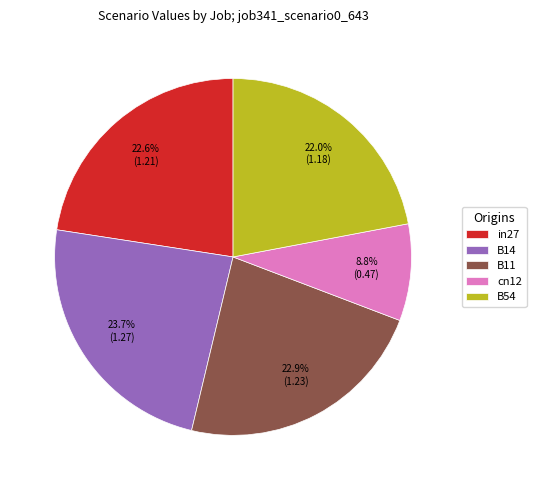

Is it true that cn12 is 1% of the pie?

False